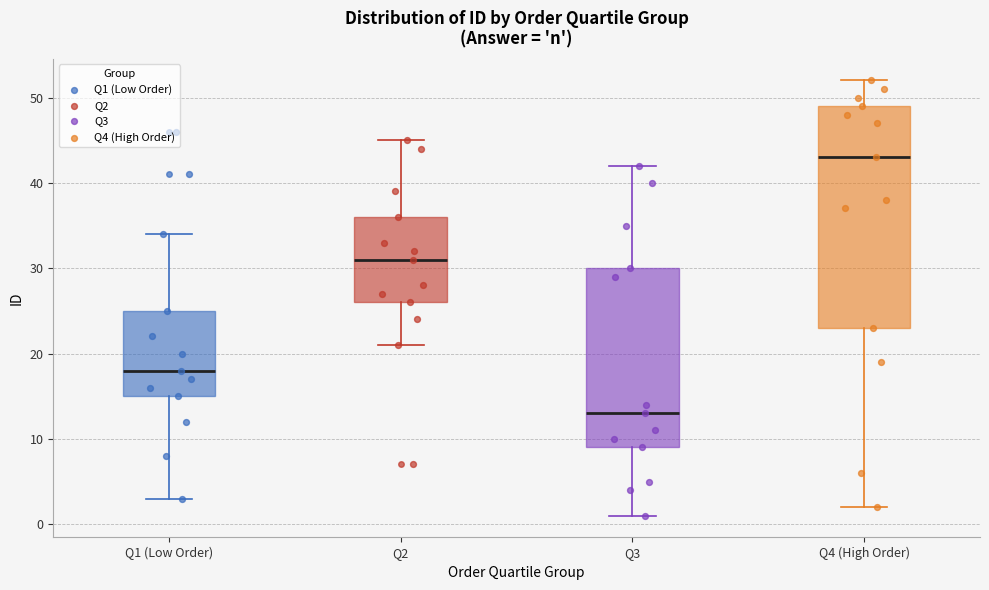

Which box has the lowest median line?

Q3